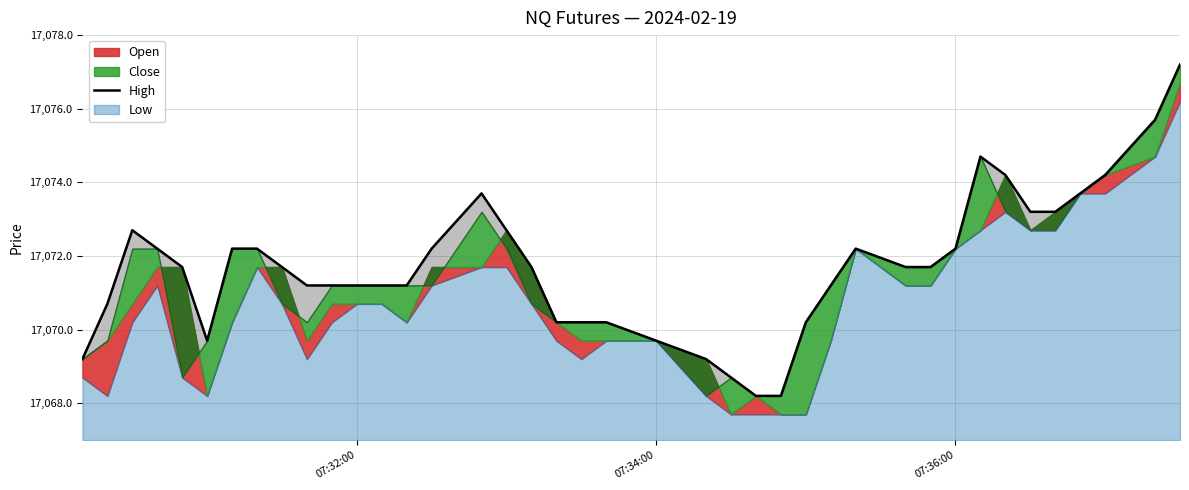

What is the greatest value displayed?

17077.2